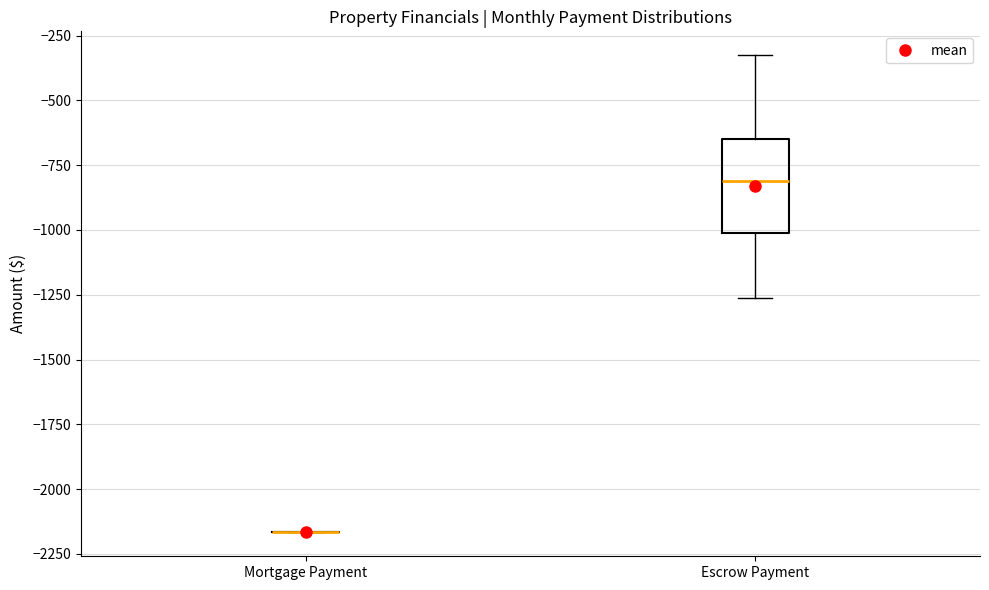

Reading left to right, read every box against the y-axis: the position of its median line, the range the box covers, and the ends of its whiskers. The values are not printed on the chart, so give them approximately, as read against the axis.

Mortgage Payment: box collapsed to a line at -2150, whiskers -2150 to -2150
Escrow Payment: median -800, box -1000 to -650, whiskers -1250 to -350